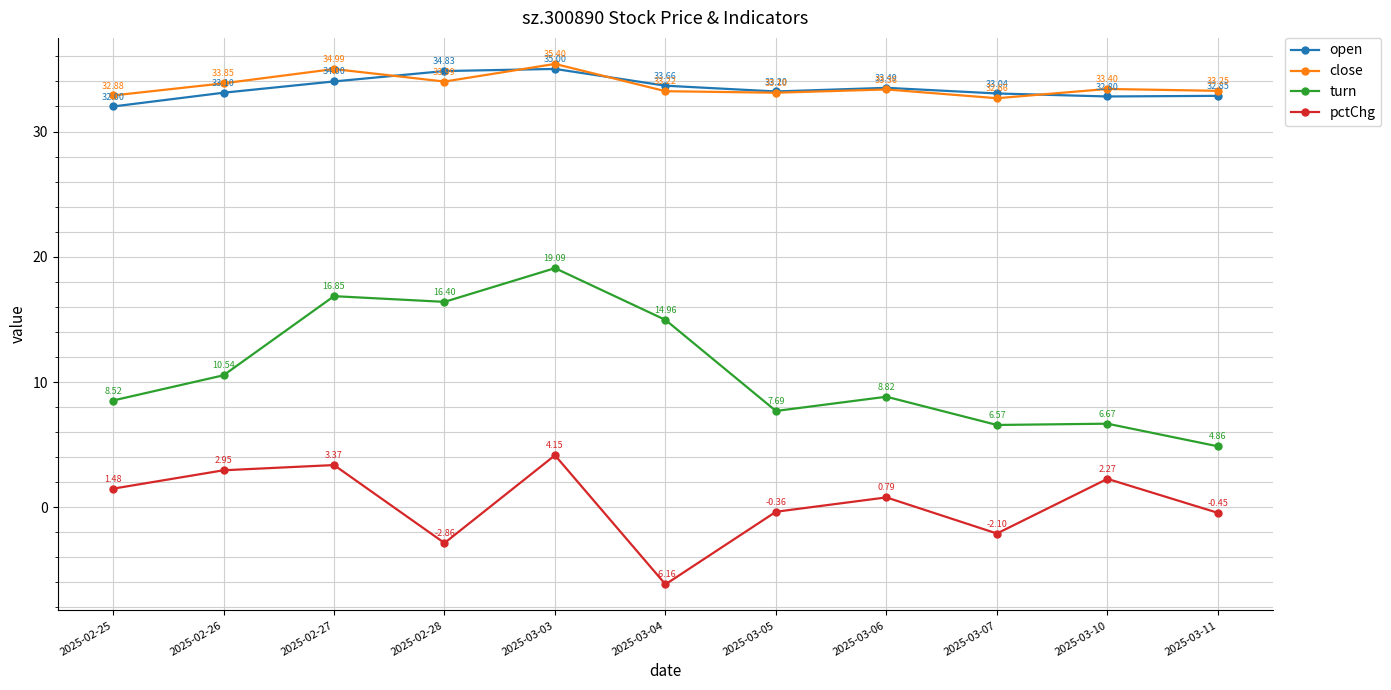

In open, how many points are higher than both neighbors (excluding endpoints)?

2